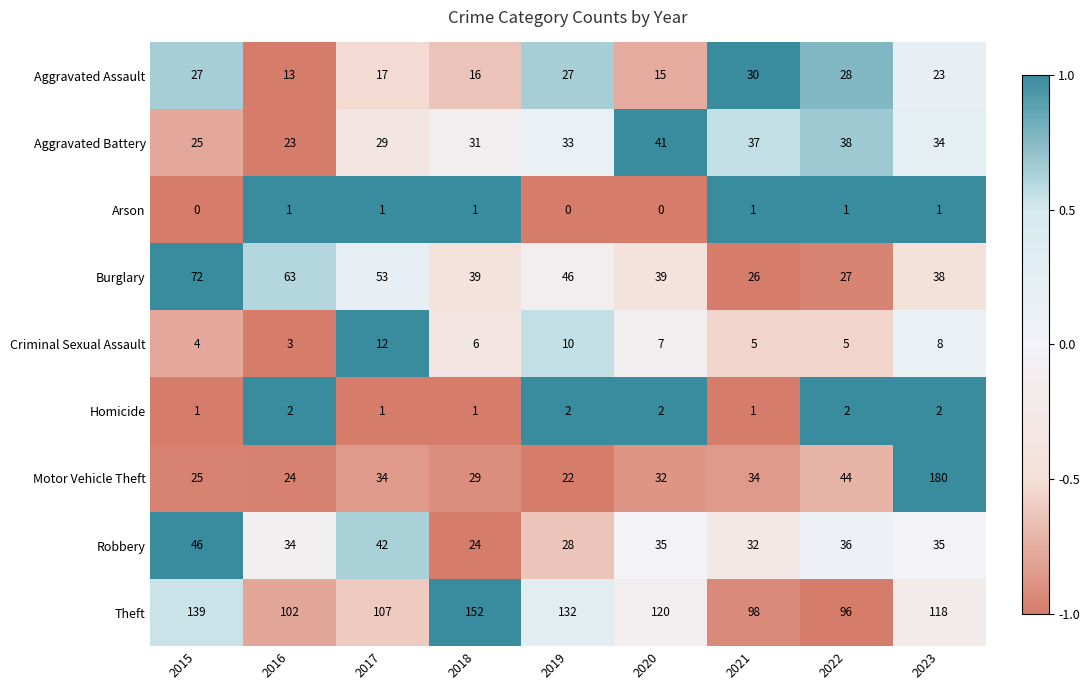

At which category is the sum across all series the highest?

2023